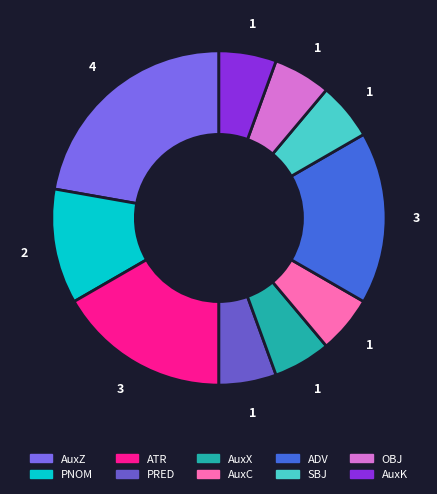

The OBJ slice represents 6% of the pie. True or false?

True